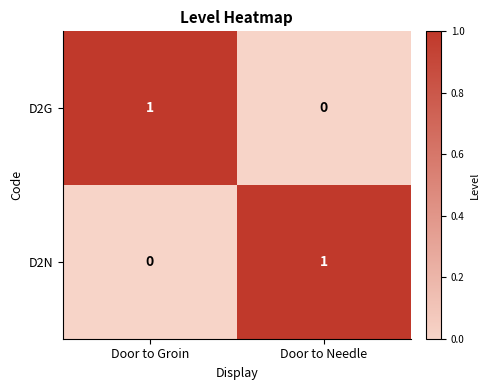

Which category has the lowest value in the D2G series?

Door to Needle